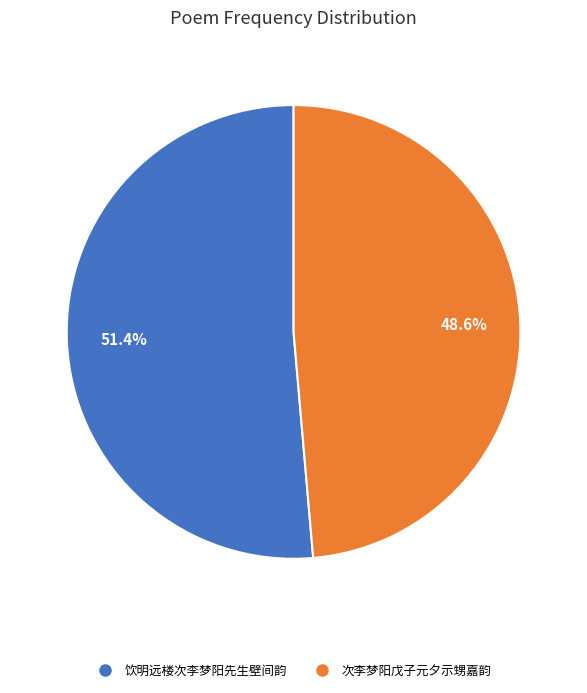

Rank the categories by value from lowest to highest.

次李梦阳戊子元夕示甥嘉韵, 饮明远楼次李梦阳先生壁间韵